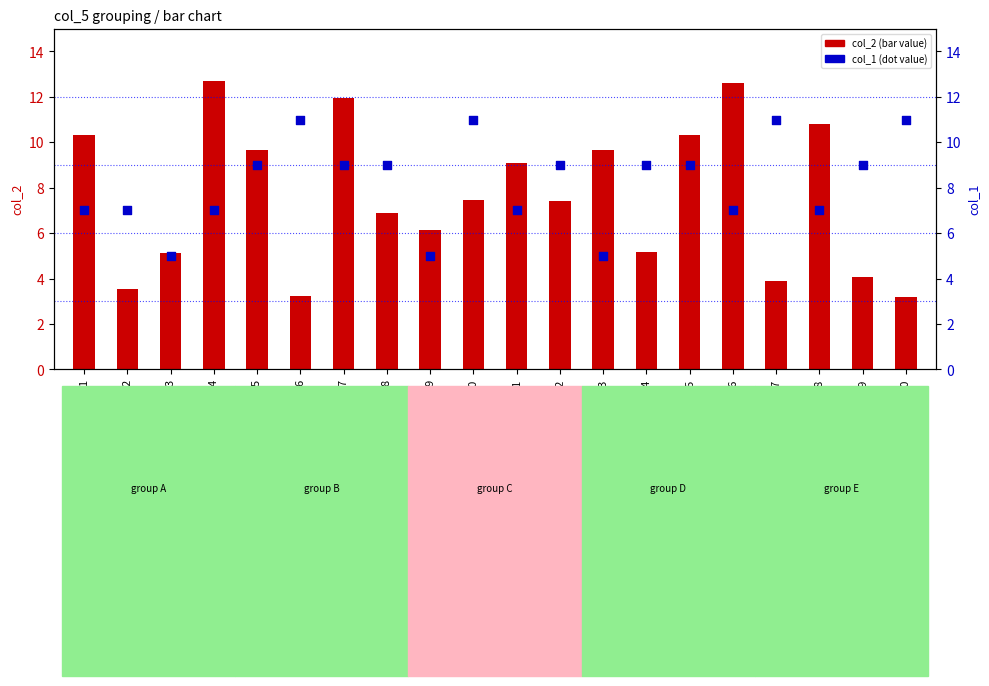

At which category is the sum across all series the highest?

7